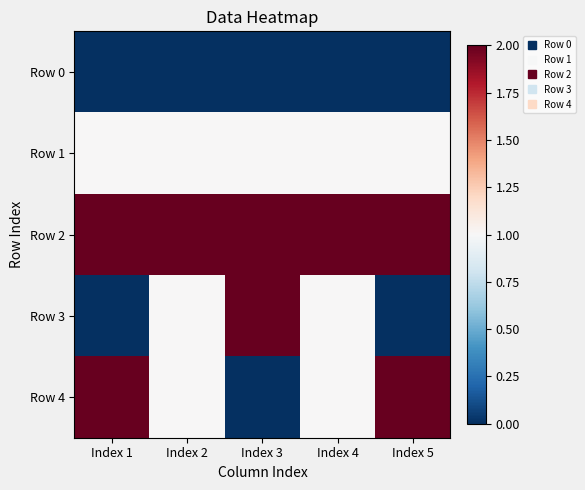

Which series changed the most between Index 1 and Index 2?

Row 3